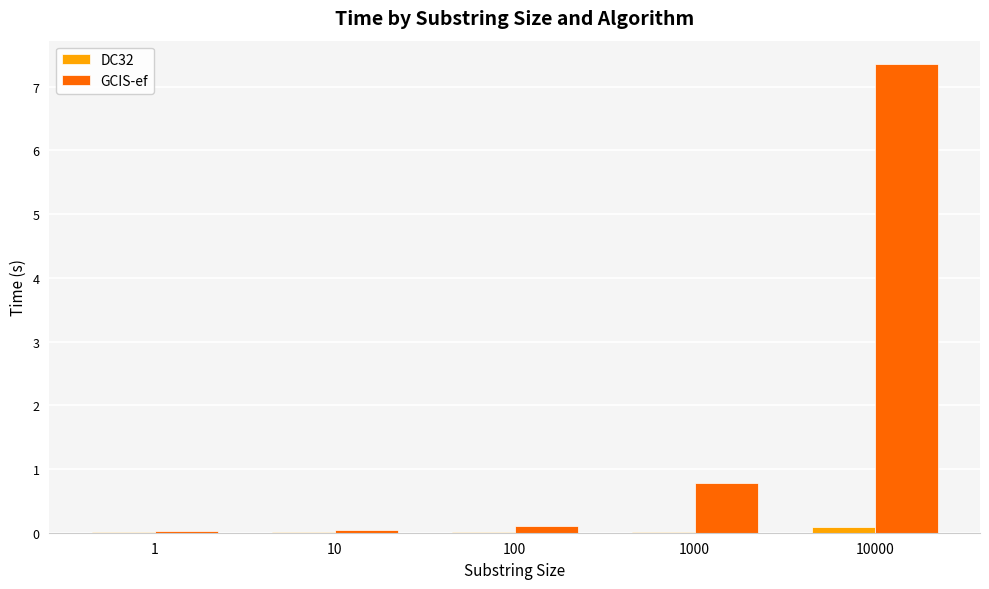

At which category does the chart reach its peak across all series?

10000